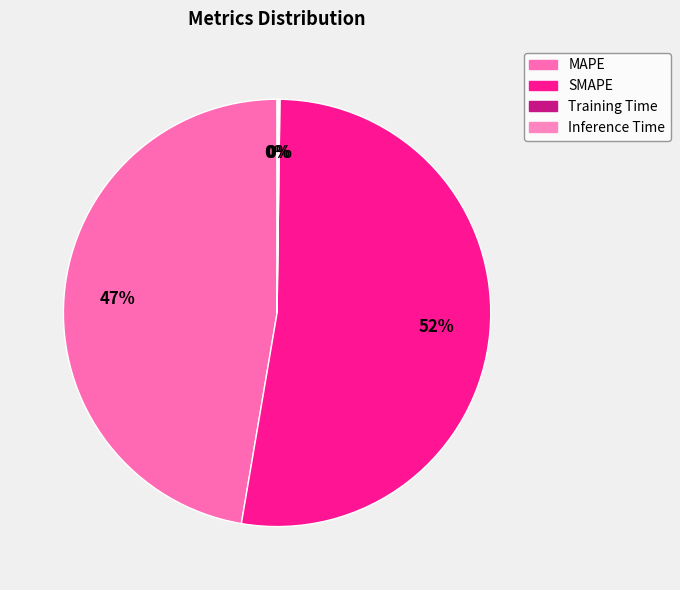

To the nearest percent, what percentage of the pie is MAPE?

47%